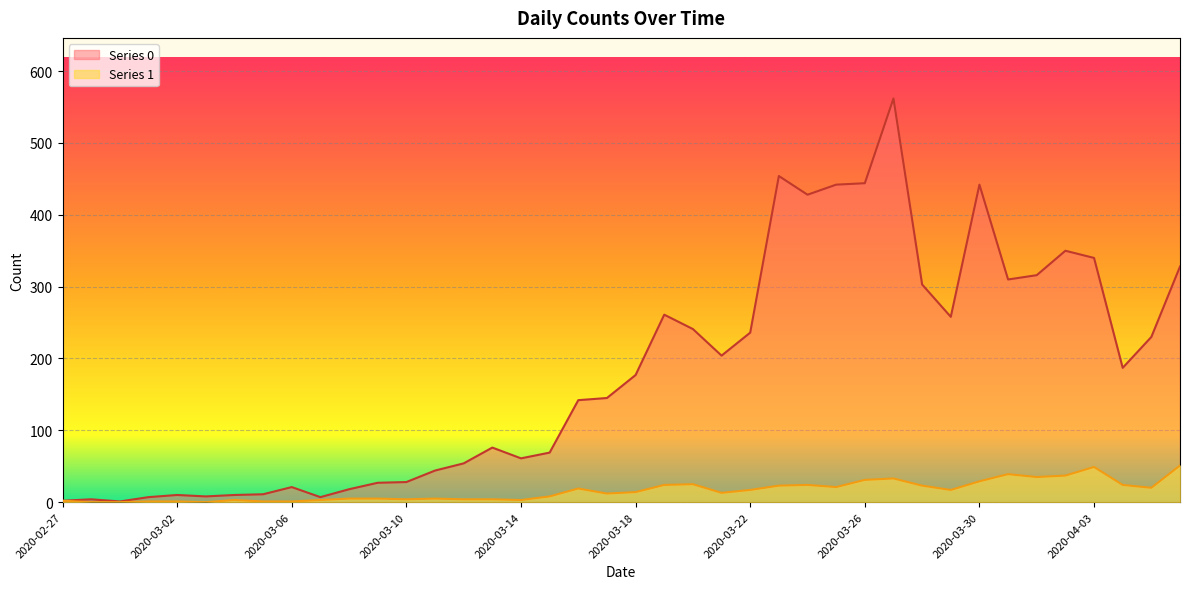

Reading left to right, list all the values displayed in this chart.

Series 0: 2	4	1	7	10	8	10	11	21	7	18	27	28	44	54	76	61	69	142	145	177	261	241	204	236	454	428	442	444	562	303	258	442	310	316	350	340	187	230	328
Series 1: 2	0	0	1	1	0	3	1	1	3	5	5	4	5	4	4	3	8	19	12	14	24	25	13	17	23	24	21	31	33	23	17	29	39	35	37	49	24	20	51